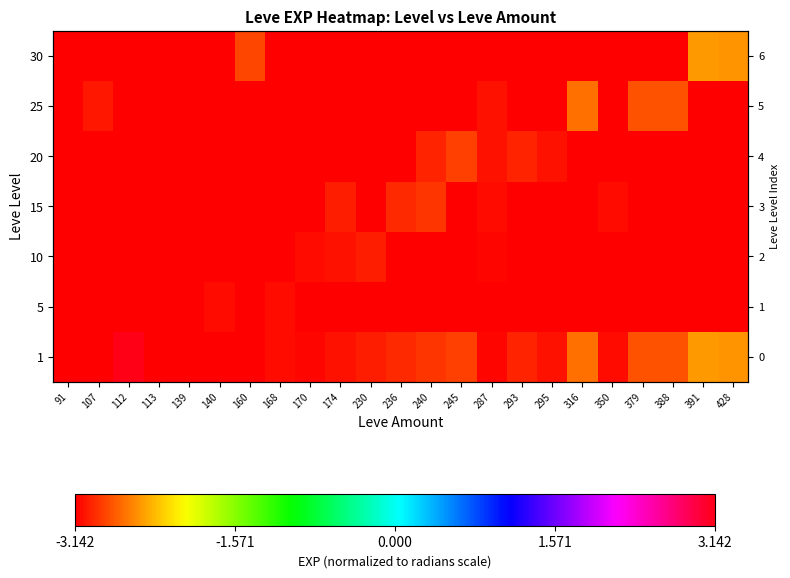

At which label is 15 closest to -3?

174